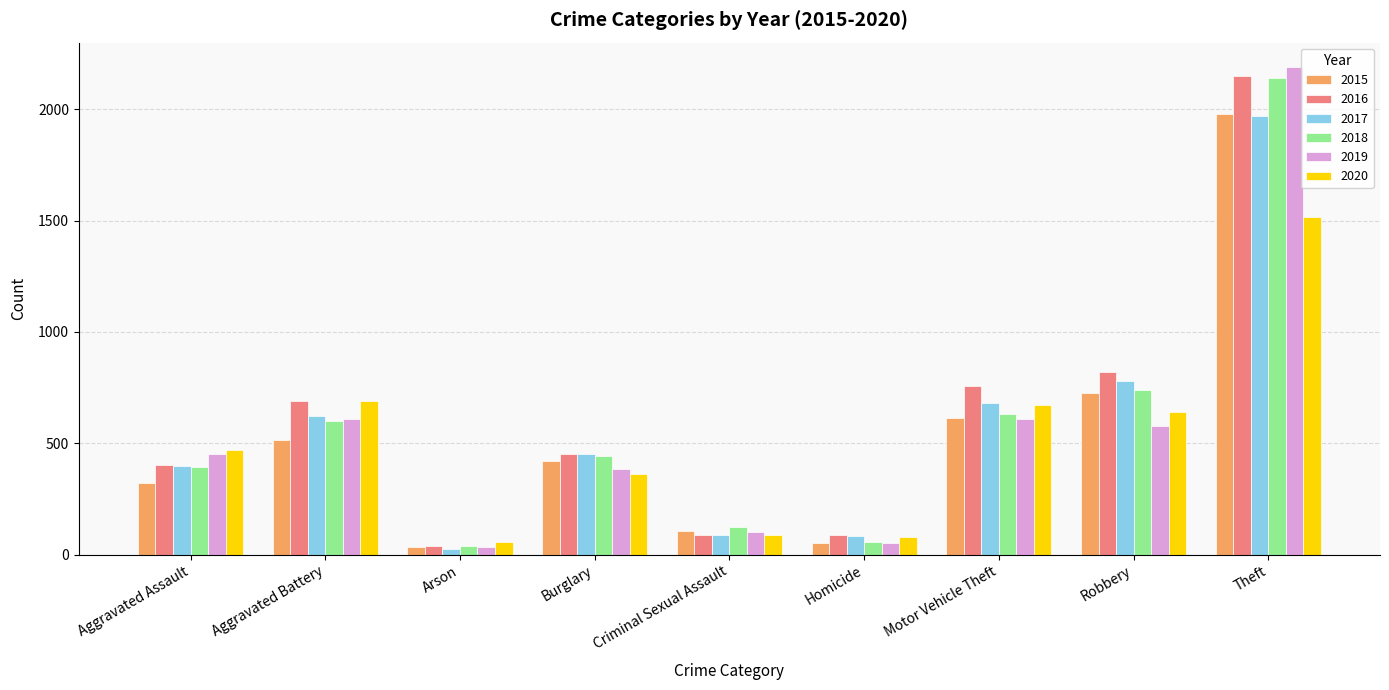

The value of 2018 at Theft is 462. True or false?

False